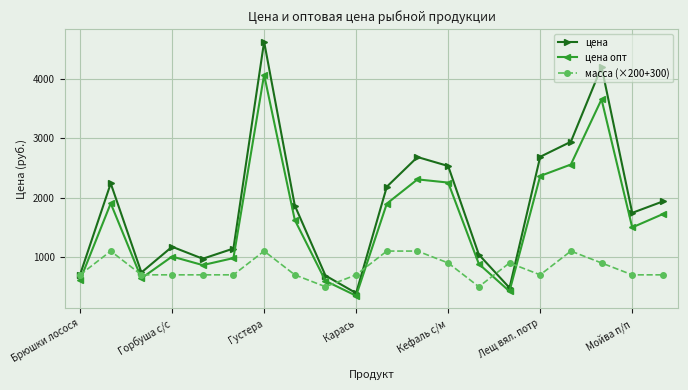

What is the minimum value shown in the chart?

348